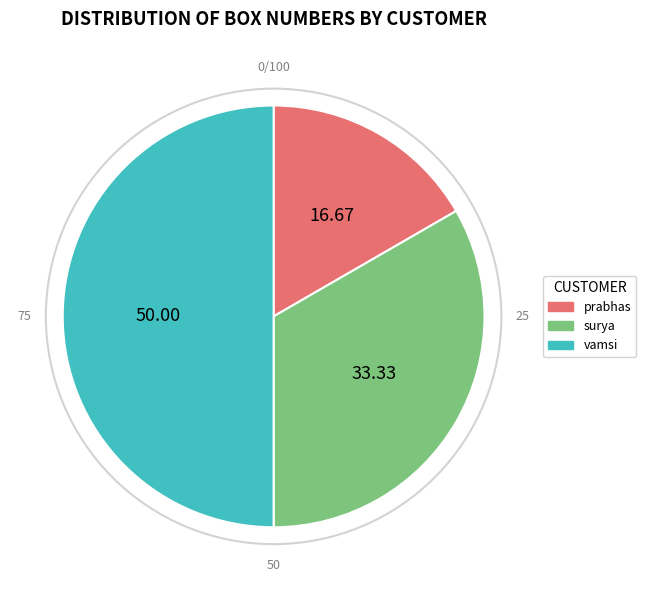

Which category has the smallest portion of the pie?

prabhas